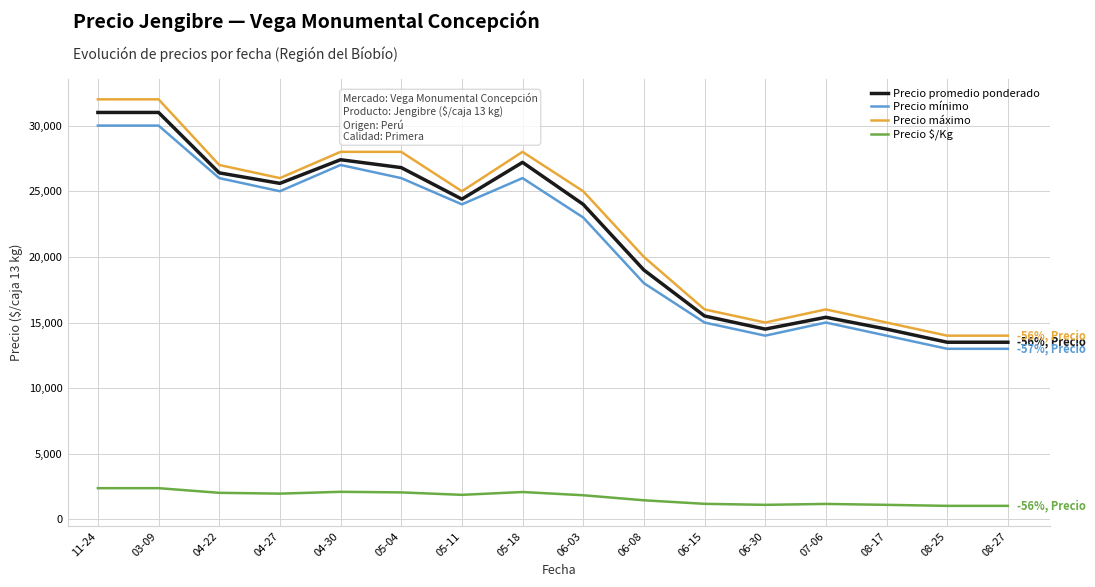

At which category does Precio promedio ponderado reach its first local valley?

04-27